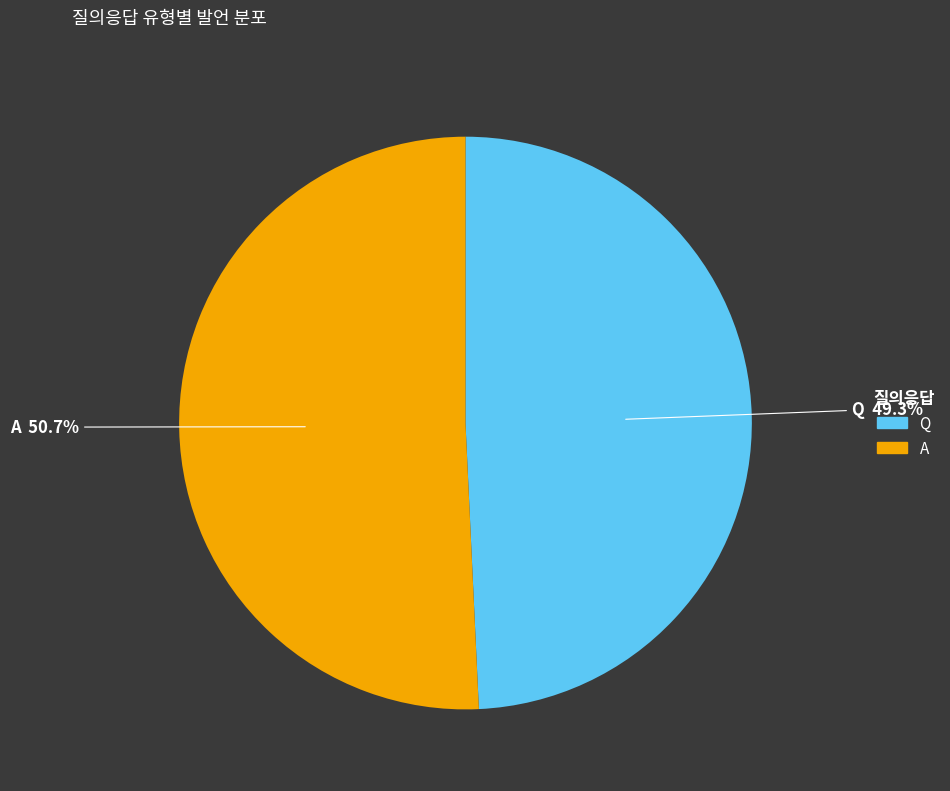

What is the ratio of the value at A to the value at Q?

1.0